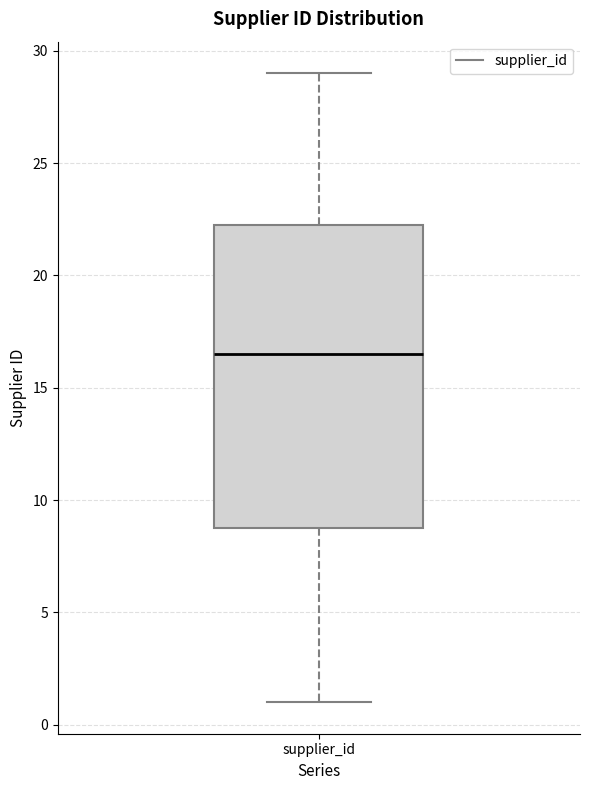

Where does the upper whisker of the box for supplier_id end on the y-axis? The values are not printed on the chart, so give them approximately, as read against the axis.

29.0